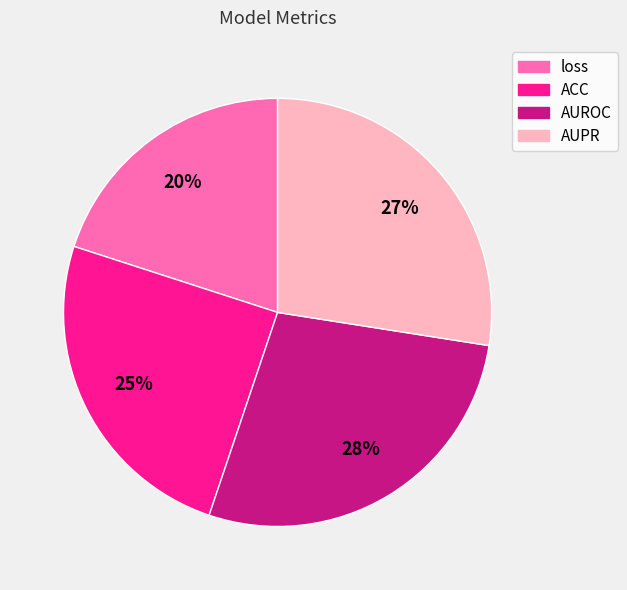

Which slice is the smallest?

loss